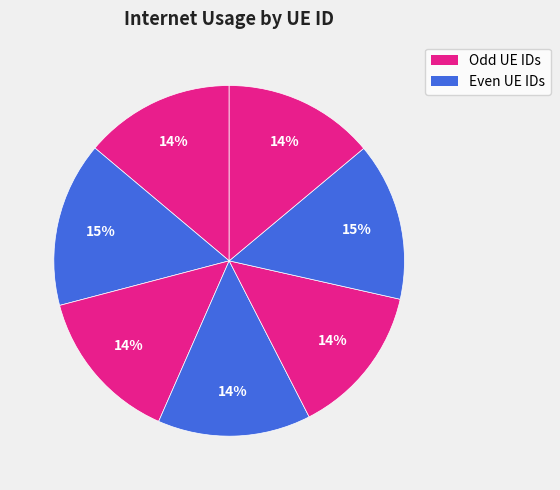

How many slices are in this pie chart?

7